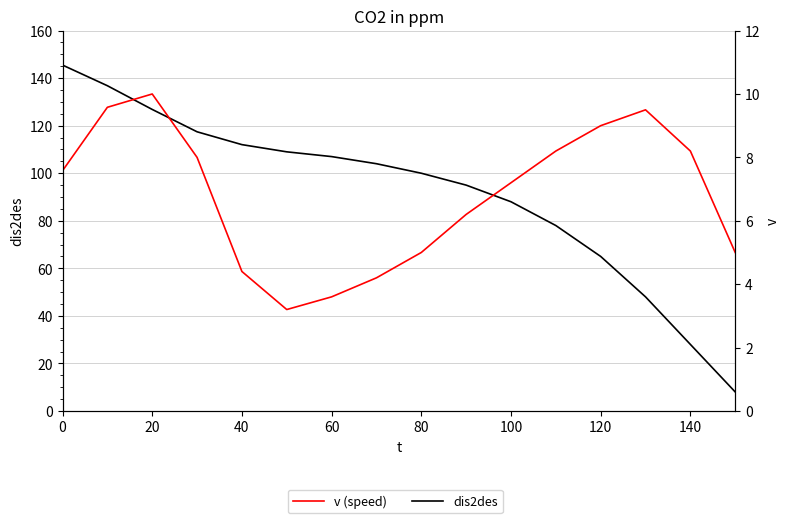

Reading left to right, extract all data points from this chart.

dis2des: 145.5	136.8	126.8	117.4	112.0	109.0	107.0	104.0	100.0	95.0	88.0	78.0	65.0	48.0	28.0	8.0
v: 7.6	9.6	10.0	8.0	4.4	3.2	3.6	4.2	5.0	6.2	7.2	8.2	9.0	9.5	8.2	5.0